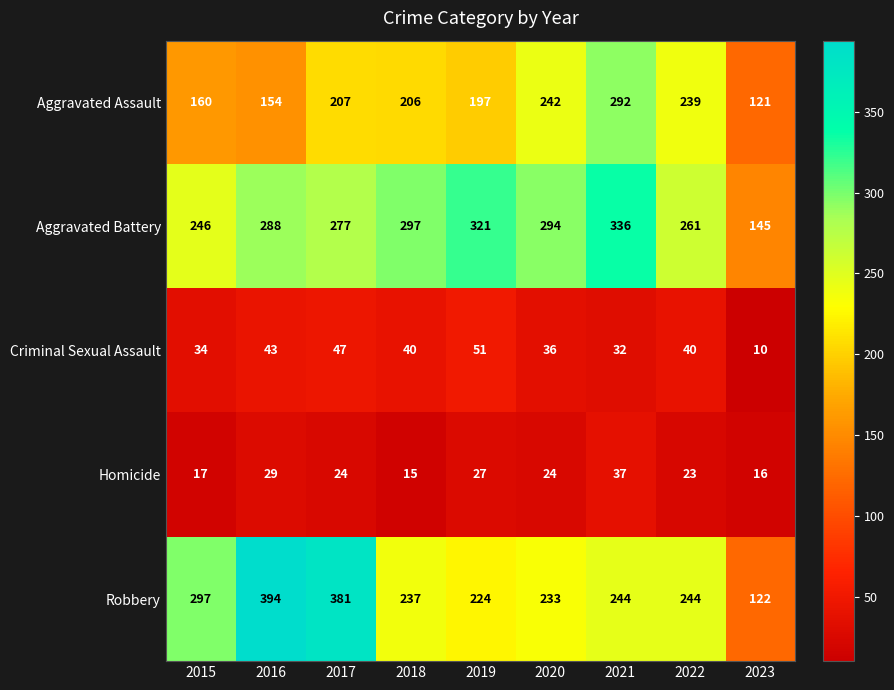

The value of Aggravated Assault at 2021 is 292. True or false?

True